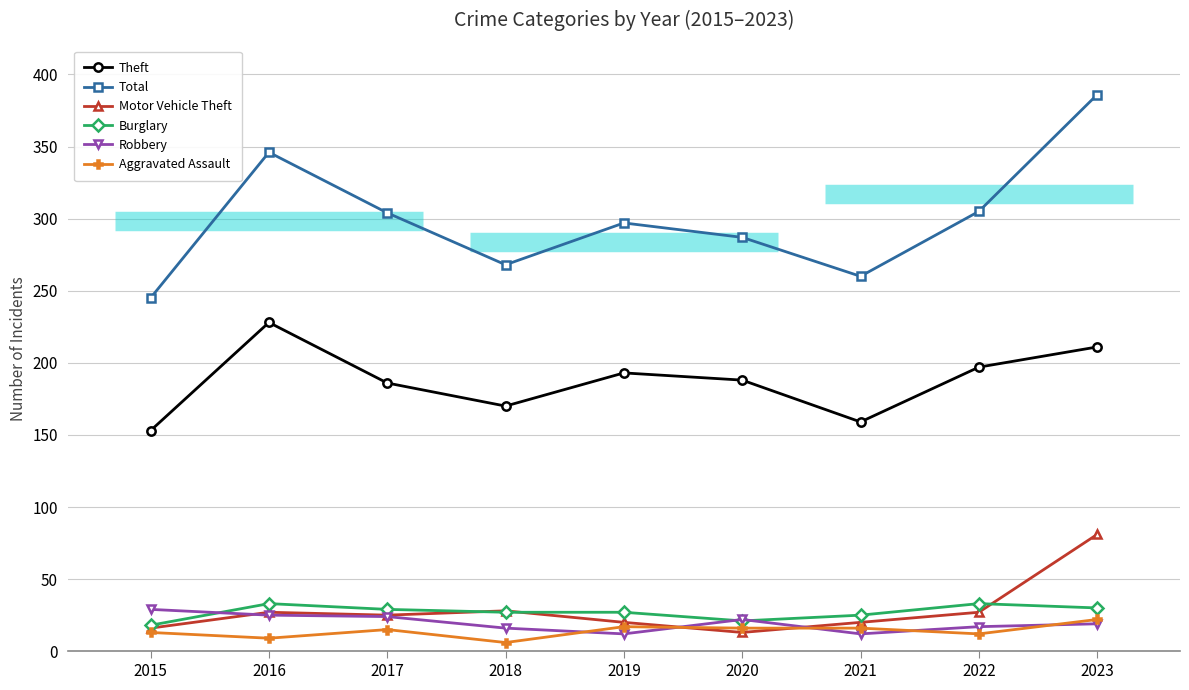

What is the difference between the maximum and second lowest values in the Total series?

126